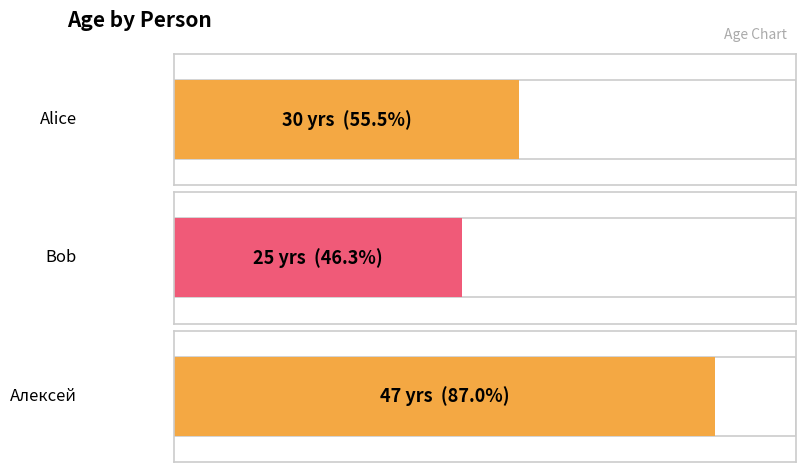

List the labels in order of value, largest first.

Алексей, Alice, Bob